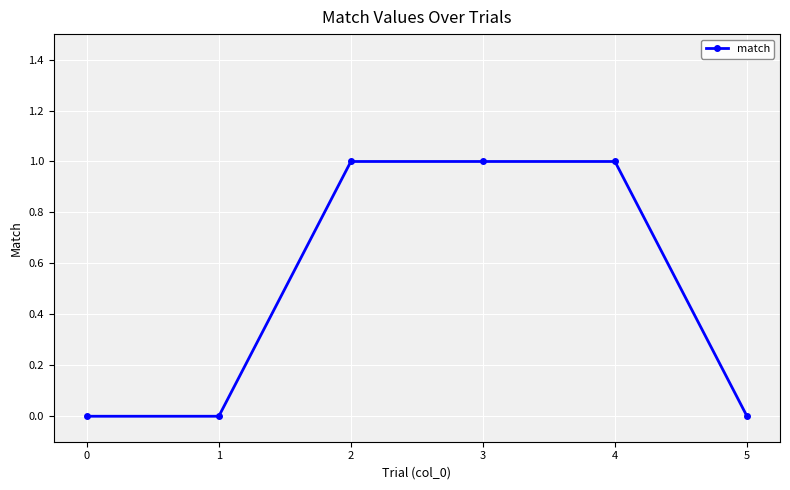

How many categories are shown in the chart?

6